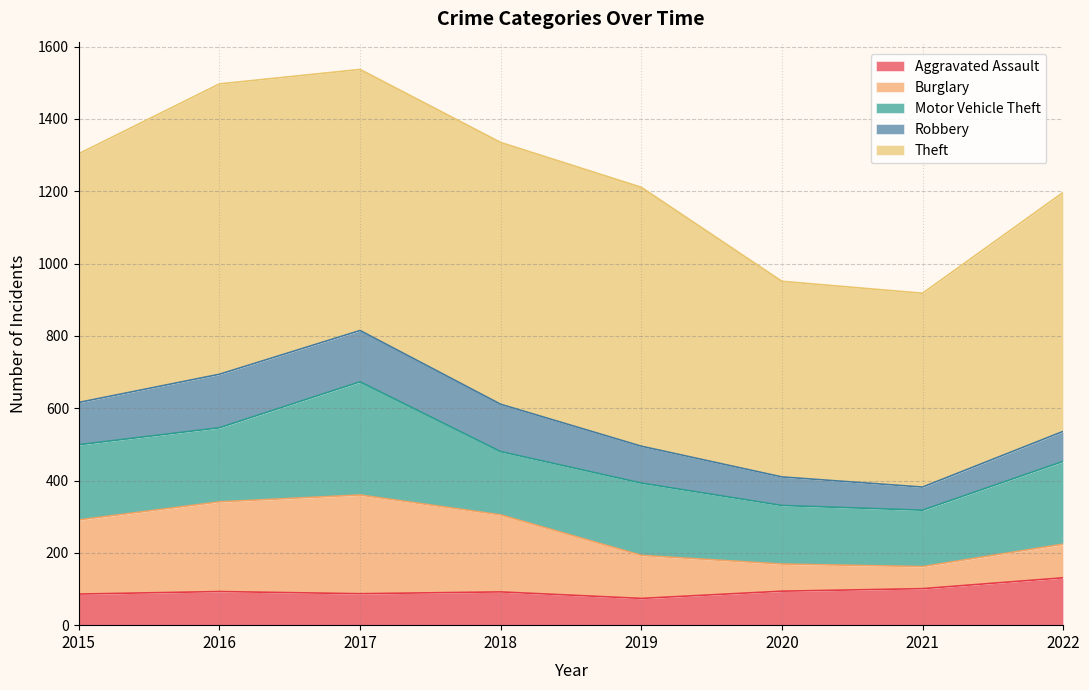

What is the difference between the highest and lowest values at 2022?

578